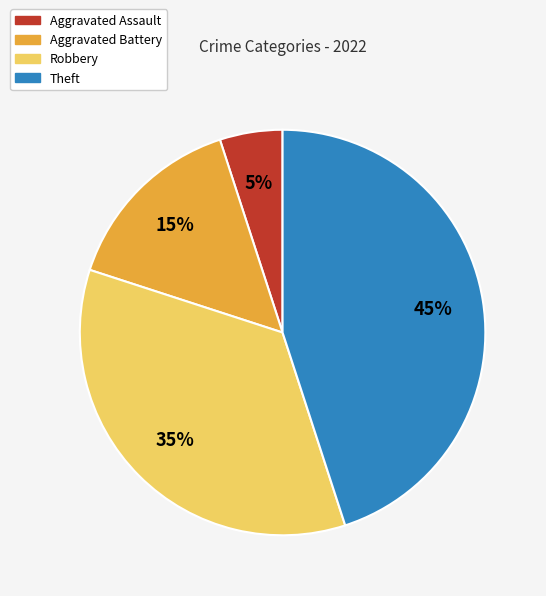

The Robbery slice represents 35% of the pie. True or false?

True